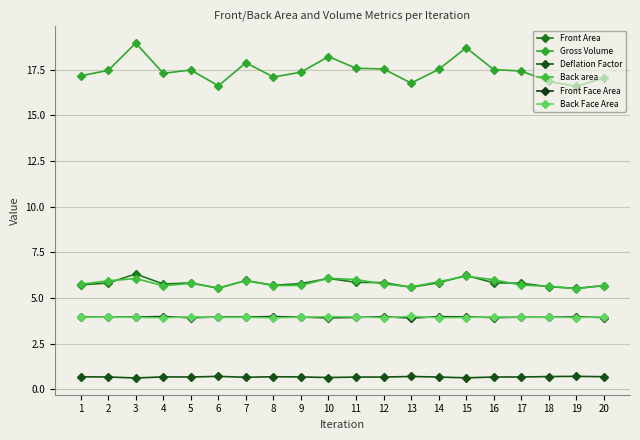

Count the number of categories in the chart.

20